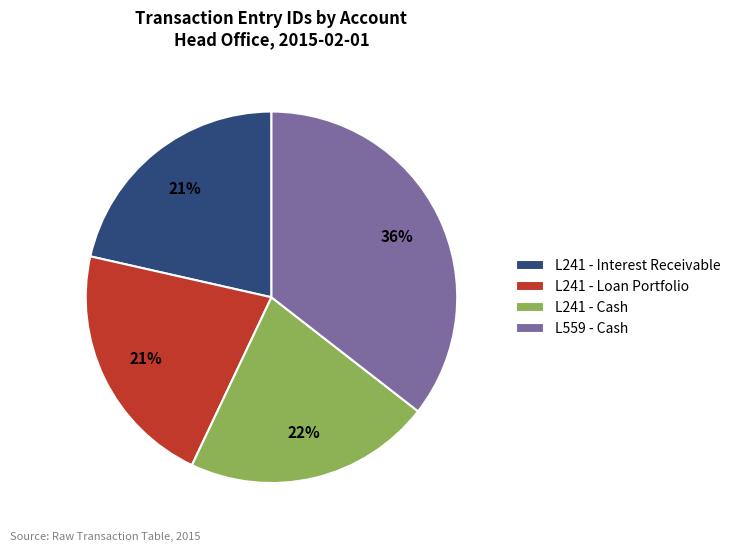

Is the sum of L559 - Cash and L241 - Loan Portfolio greater than half?

Yes